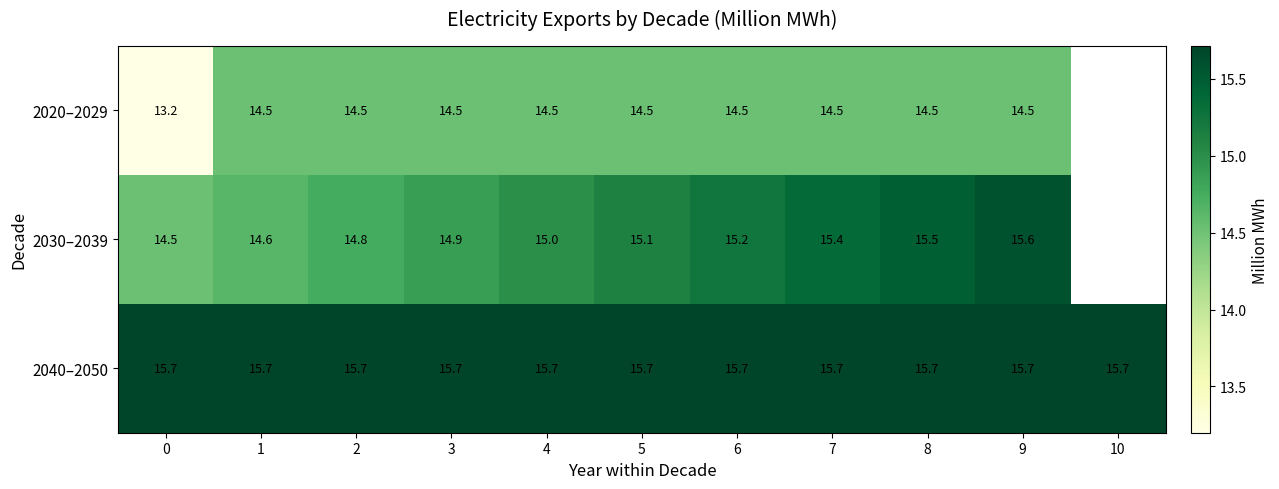

Is the value of 2020–2029 at 5 greater than the value of 2040–2050 at 4?

No